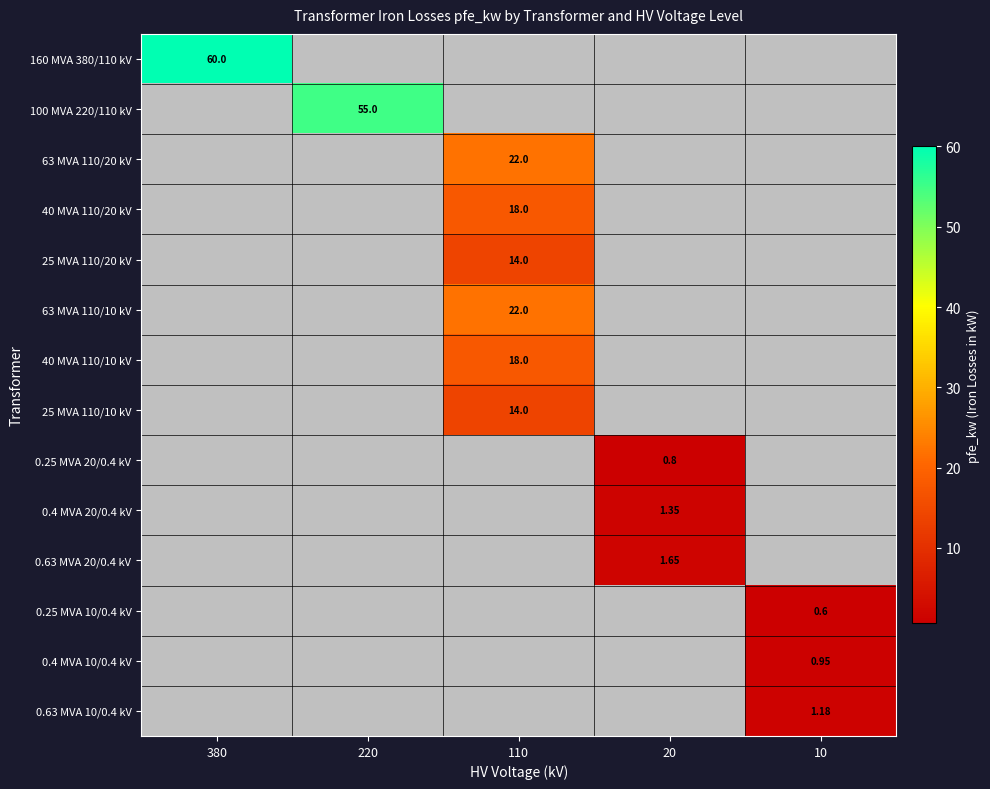

At how many categories does at least one series exceed 28?

2